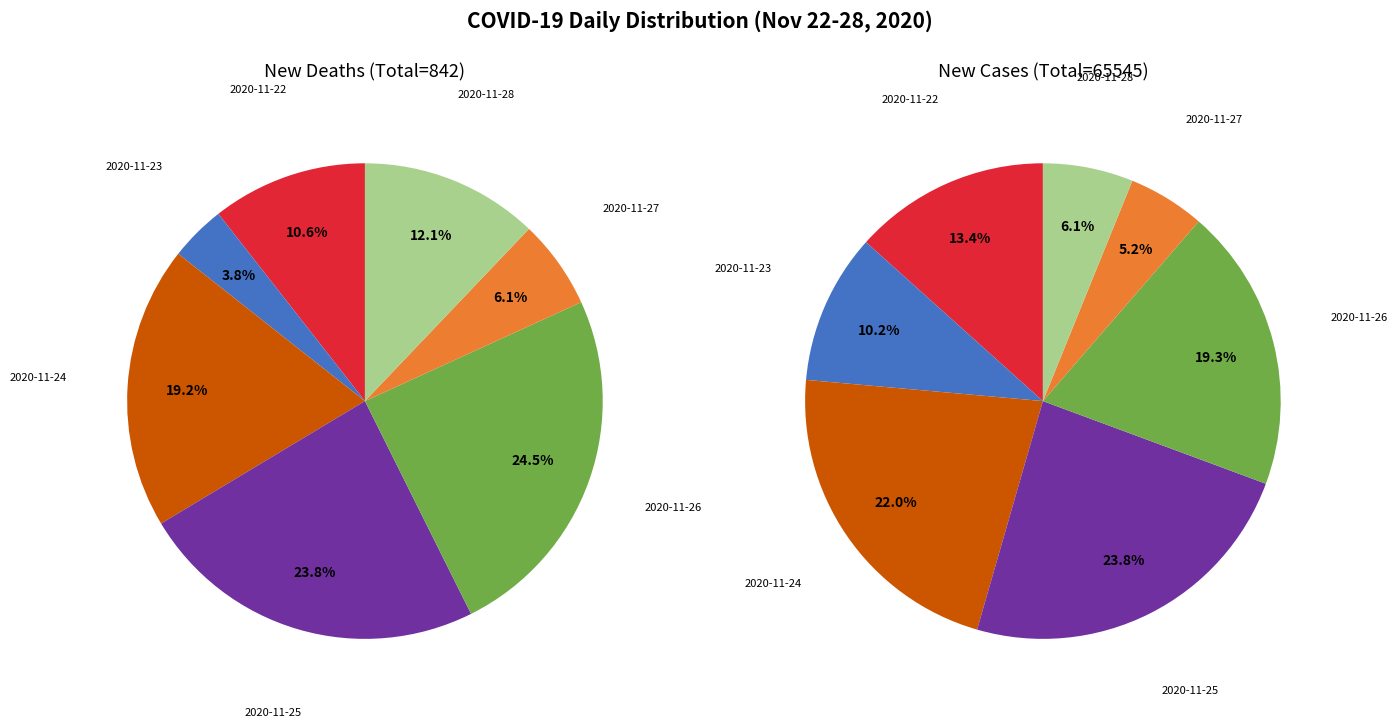

What percentage do 2020-11-22 and 2020-11-24 together represent?

29.8%